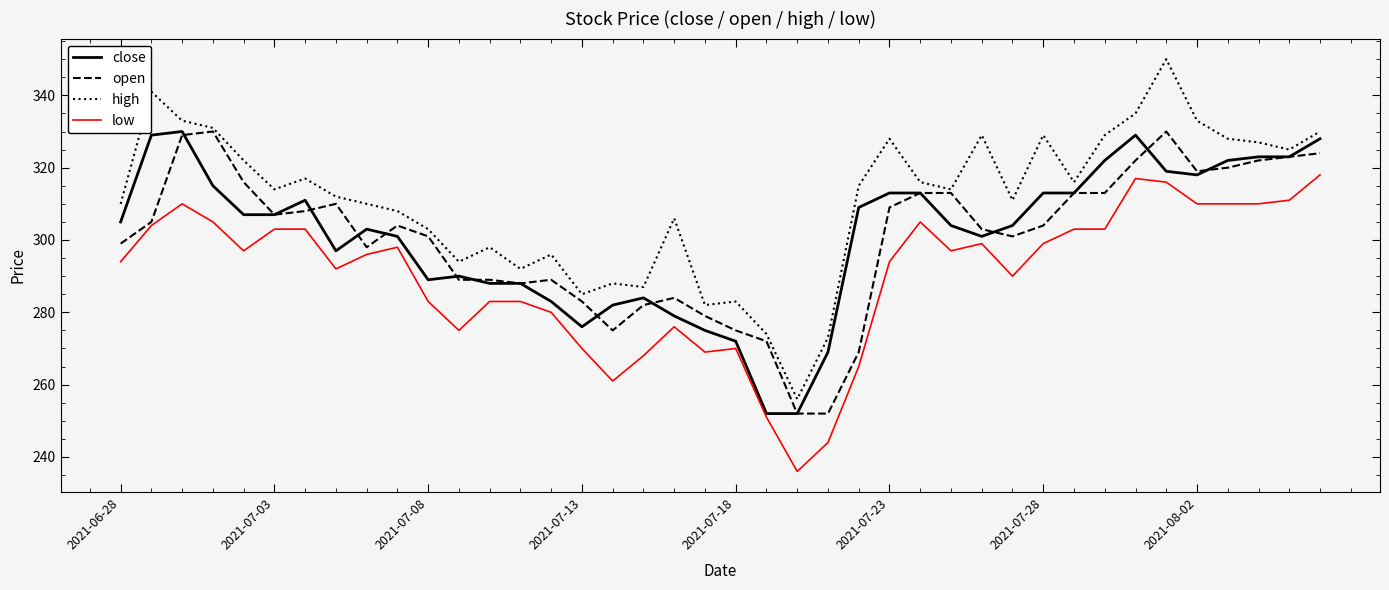

True or false: high and low cross at least once.

False